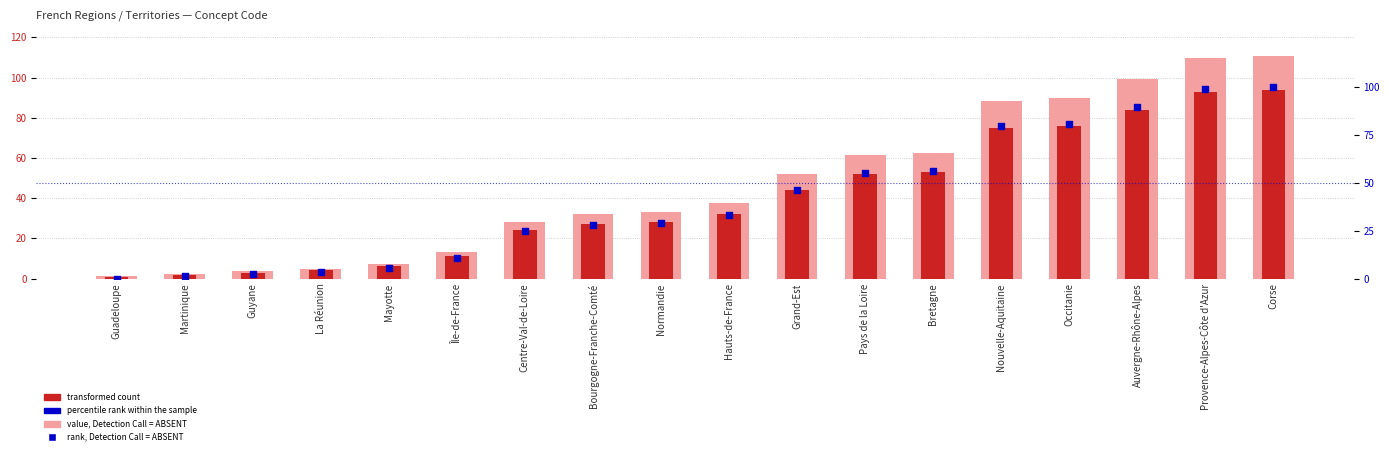

At which category is the sum across all series the highest?

Corse